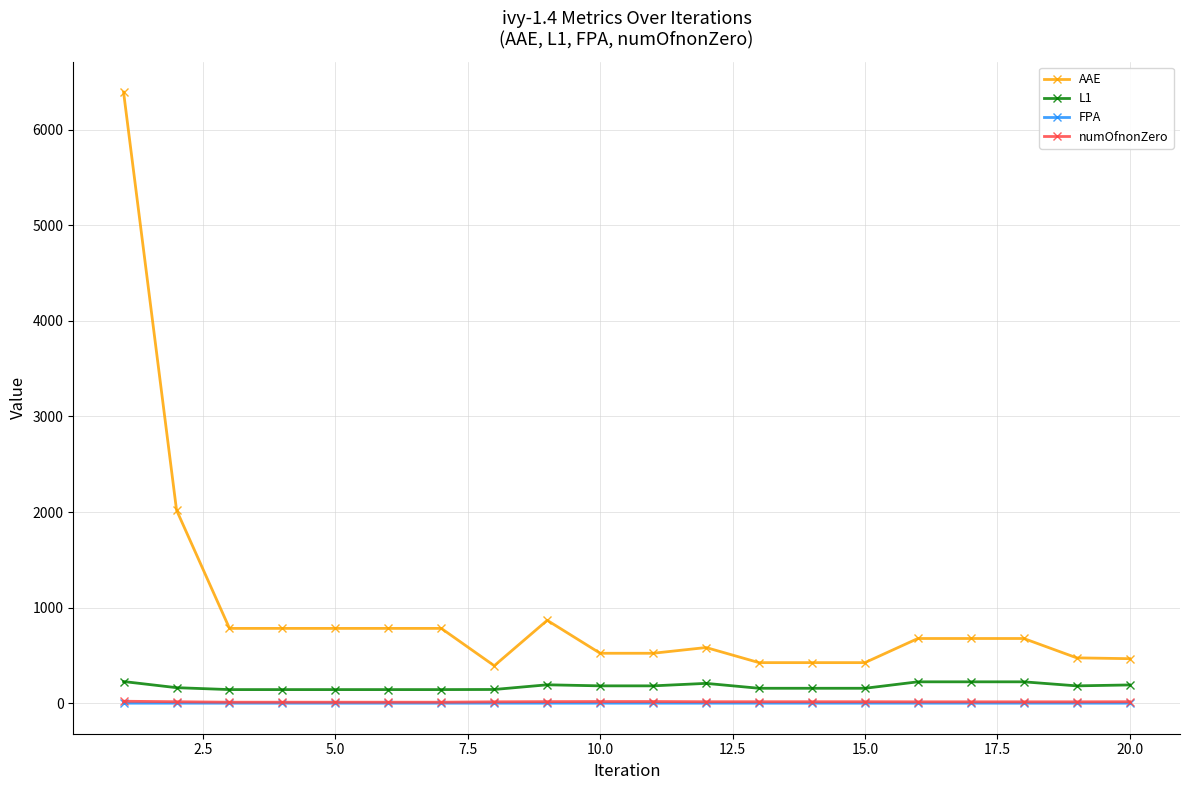

Which series has the largest range (max minus min)?

AAE